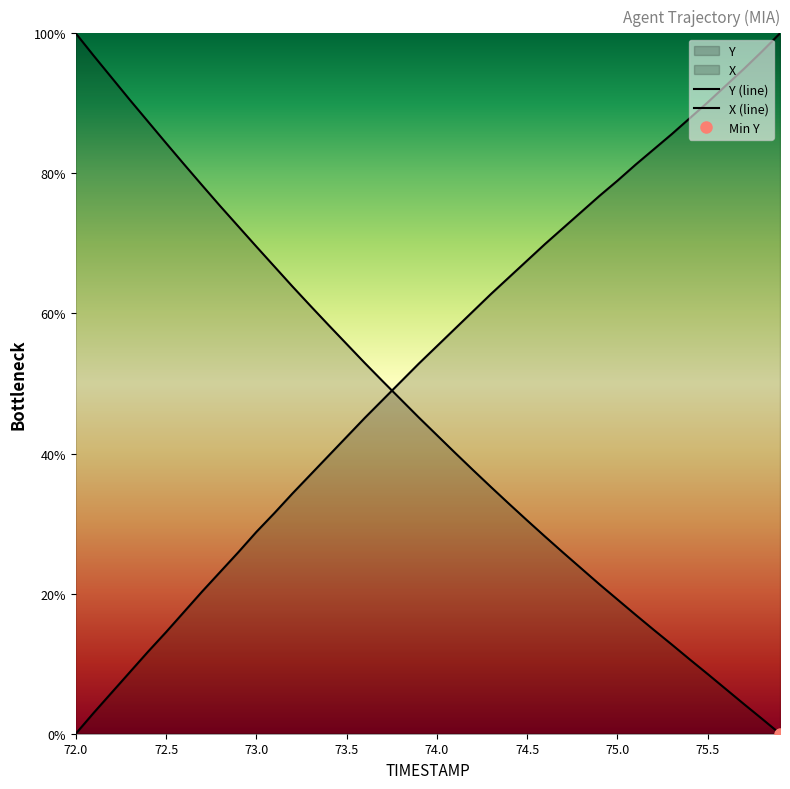

Reading right to left, what are all the values shown in this chart?

X: 75.9=100.0	75.8=97.4	75.7=94.9	75.6=92.5	75.5=90.2	75.4=87.9	75.3=85.6	75.2=83.4	75.1=81.2	75.0=79.0	74.9=76.8	74.8=74.5	74.7=72.2	74.6=69.9	74.5=67.6	74.4=65.2	74.3=62.8	74.2=60.3	74.1=57.8	74.0=55.3	73.9=52.8	73.8=50.3	73.7=47.7	73.6=45.1	73.5=42.4	73.4=39.7	73.3=37.0	73.2=34.3	73.1=31.5	73.0=28.8	72.9=25.9	72.8=23.1	72.7=20.3	72.6=17.4	72.5=14.5	72.4=11.7	72.3=8.8	72.2=5.9	72.1=3.0	72.0=0.0
Y: 75.9=0.0	75.8=2.1	75.7=4.2	75.6=6.4	75.5=8.5	75.4=10.6	75.3=12.7	75.2=14.8	75.1=17.0	75.0=19.2	74.9=21.3	74.8=23.6	74.7=25.8	74.6=28.1	74.5=30.4	74.4=32.8	74.3=35.2	74.2=37.6	74.1=40.1	74.0=42.6	73.9=45.1	73.8=47.7	73.7=50.3	73.6=52.9	73.5=55.6	73.4=58.3	73.3=61.1	73.2=63.9	73.1=66.7	73.0=69.6	72.9=72.4	72.8=75.3	72.7=78.3	72.6=81.3	72.5=84.3	72.4=87.4	72.3=90.5	72.2=93.6	72.1=96.8	72.0=100.0